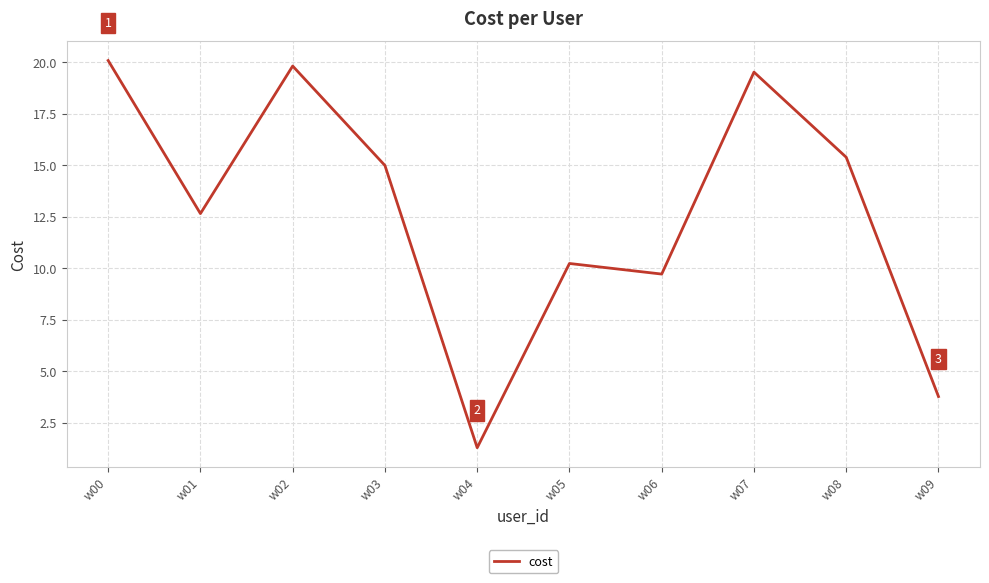

Between w05 and w07, which is larger?

w07